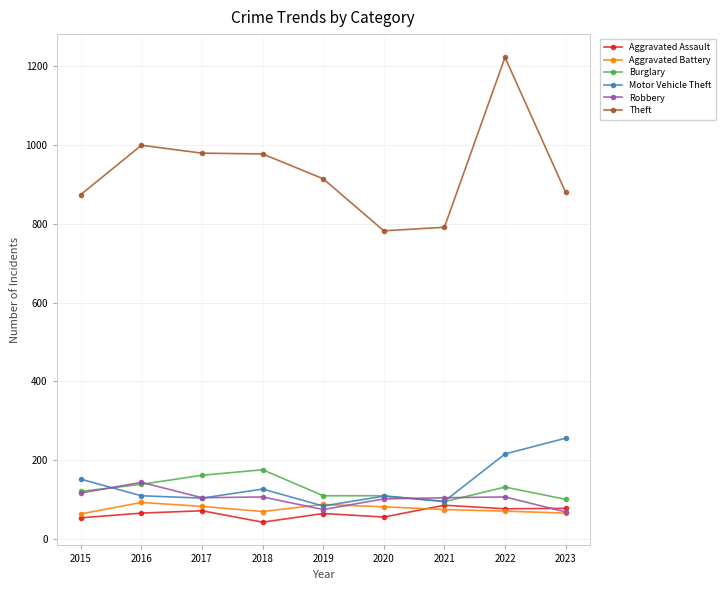

True or false: Theft and Aggravated Battery intersect in this chart.

False